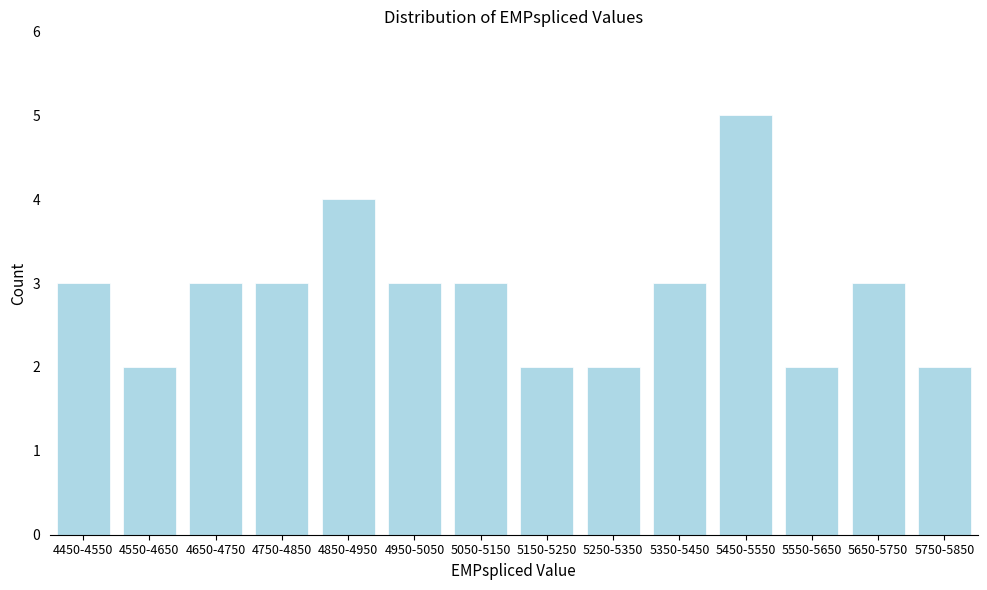

Reading left to right, extract all data points from this chart.

4450-4550=3	4550-4650=2	4650-4750=3	4750-4850=3	4850-4950=4	4950-5050=3	5050-5150=3	5150-5250=2	5250-5350=2	5350-5450=3	5450-5550=5	5550-5650=2	5650-5750=3	5750-5850=2